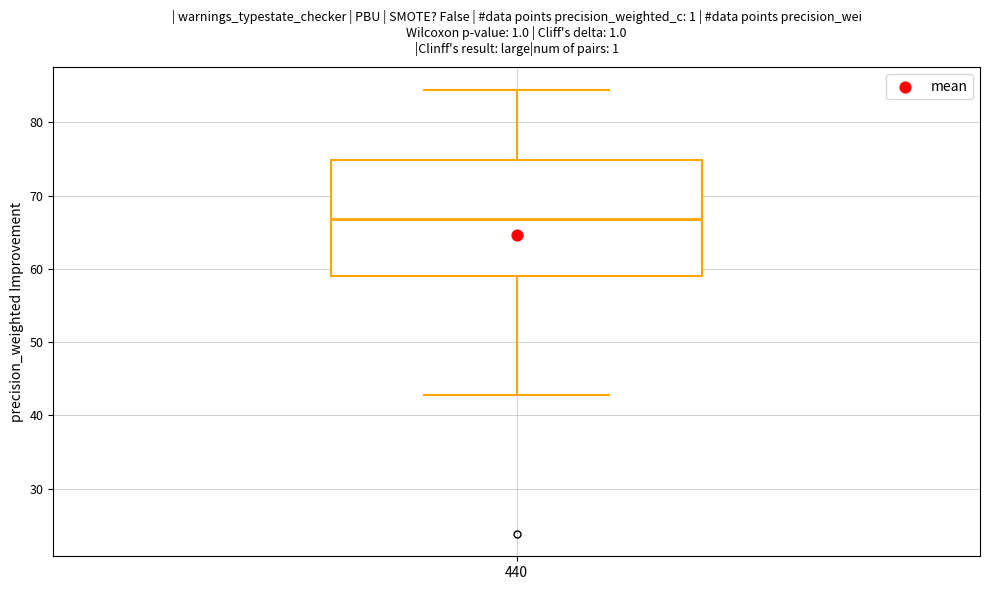

Transcribe this box plot: give where the median line is, the range the box spans, and where the two whiskers end, as read against the y-axis. The values are not printed on the chart, so give them approximately, as read against the axis.

median 67, box 59 to 75, whiskers 43 to 84